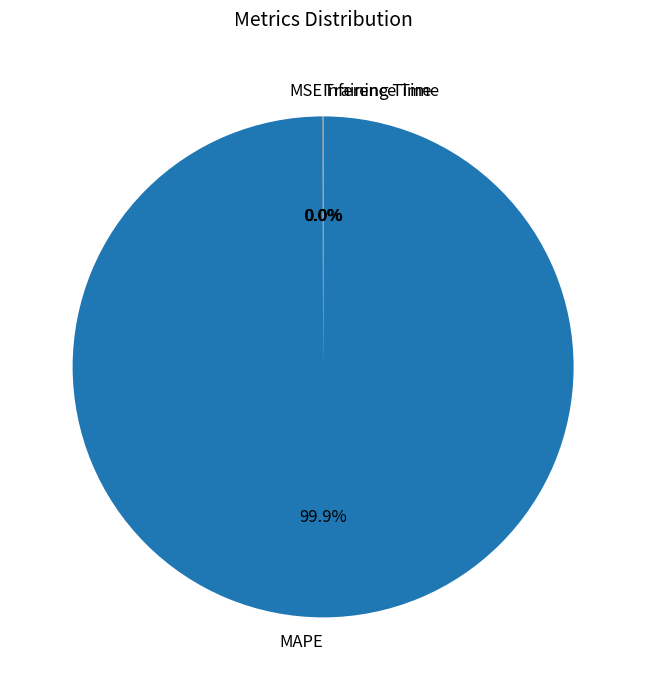

What is the largest slice in the pie chart?

MAPE